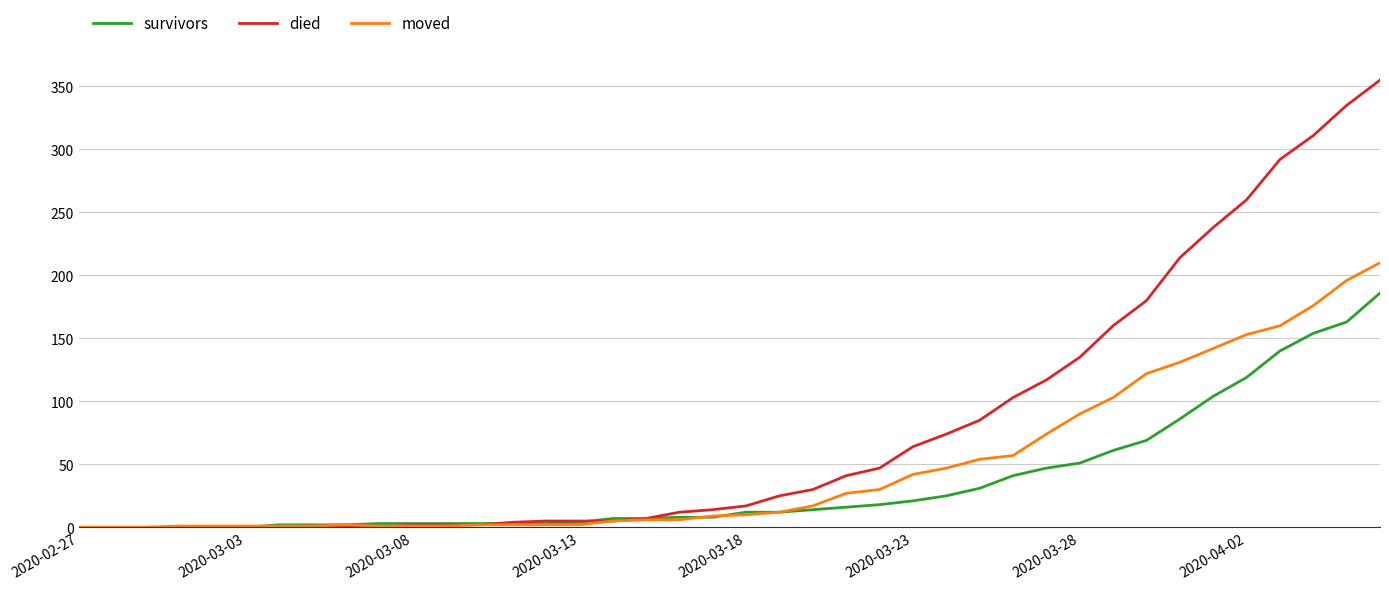

Which series has the largest total across all categories?

died